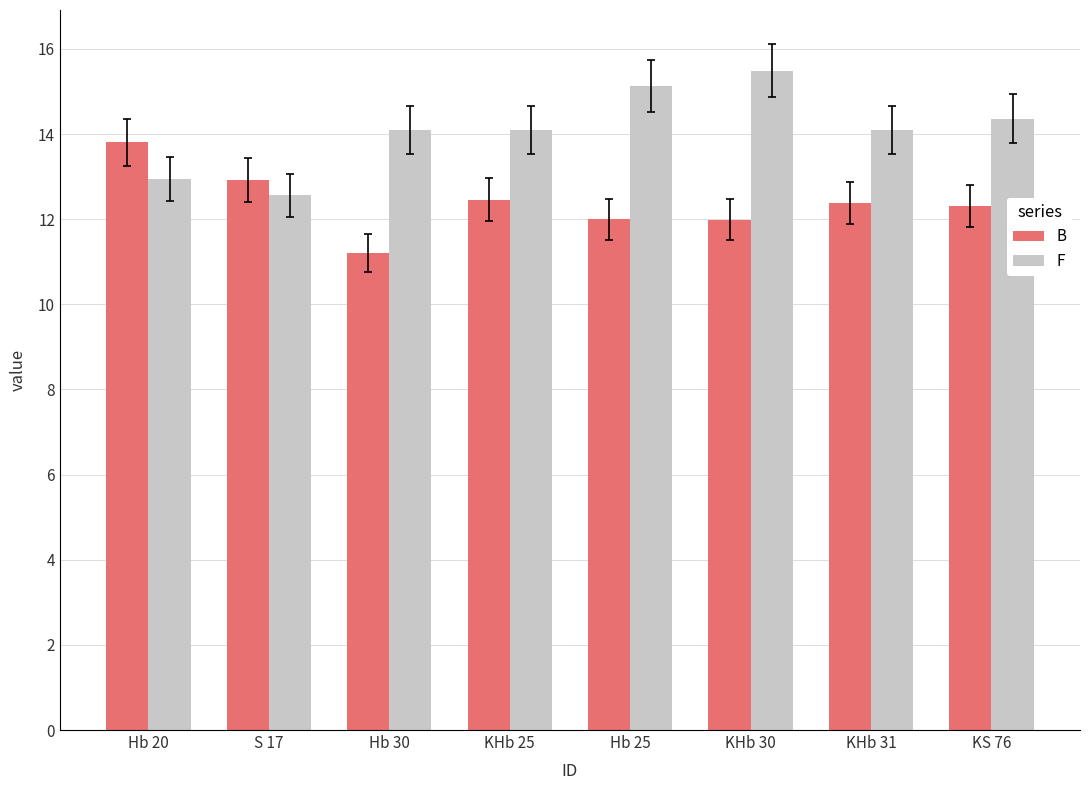

What is the minimum value shown in the chart?

11.2